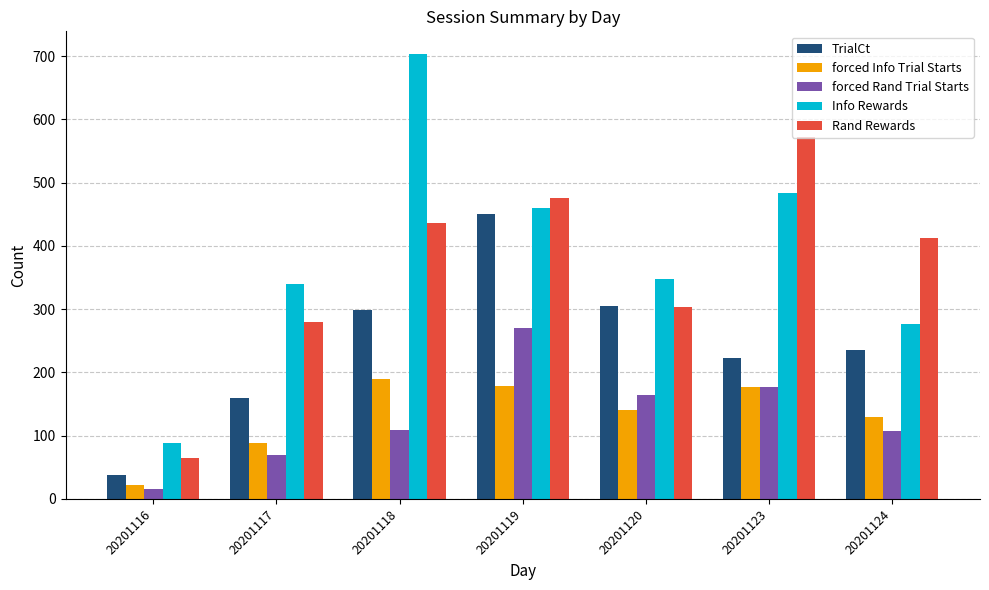

The value of Info Rewards at 20201117 is 150. True or false?

False